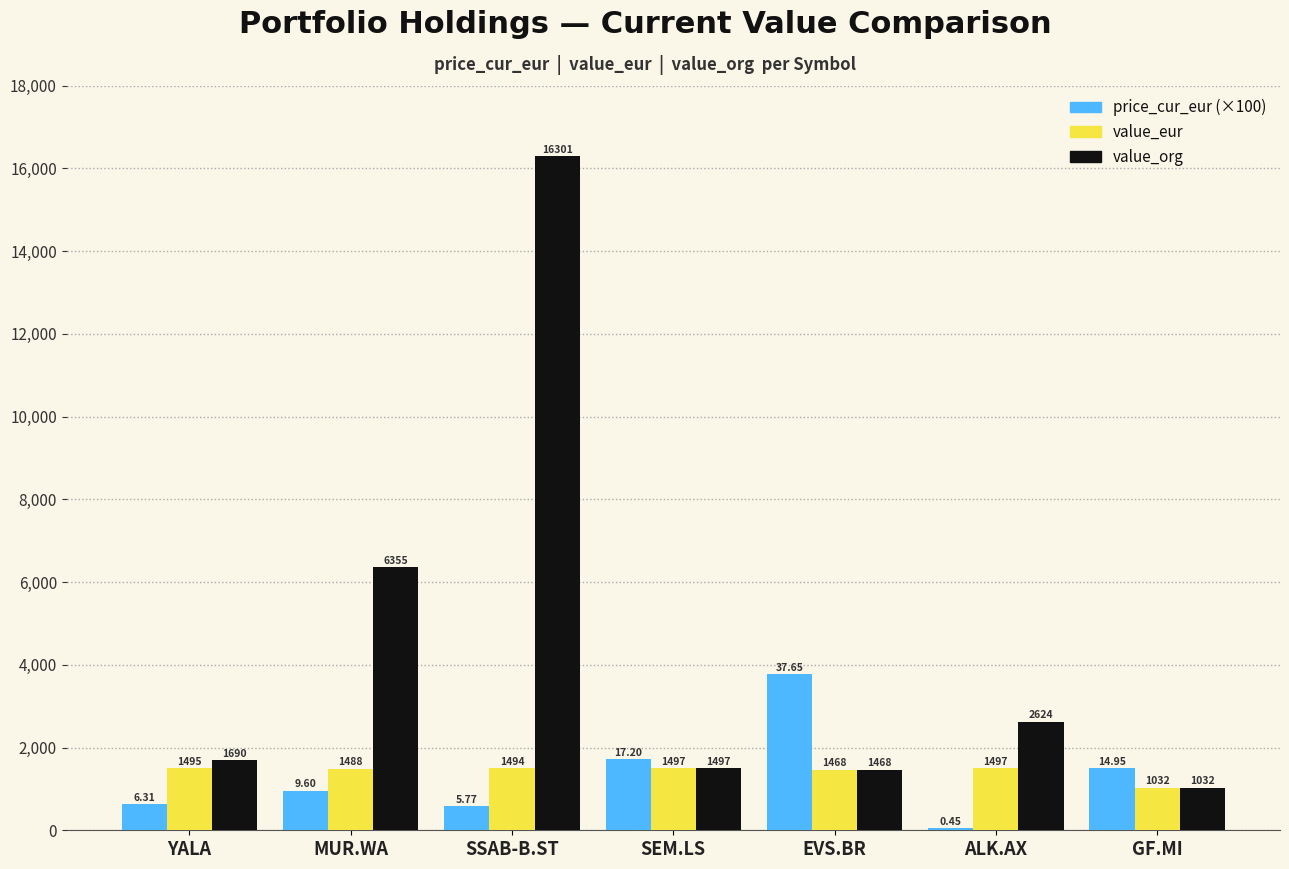

At which label does price_cur_eur (×100) first exceed 960?

MUR.WA